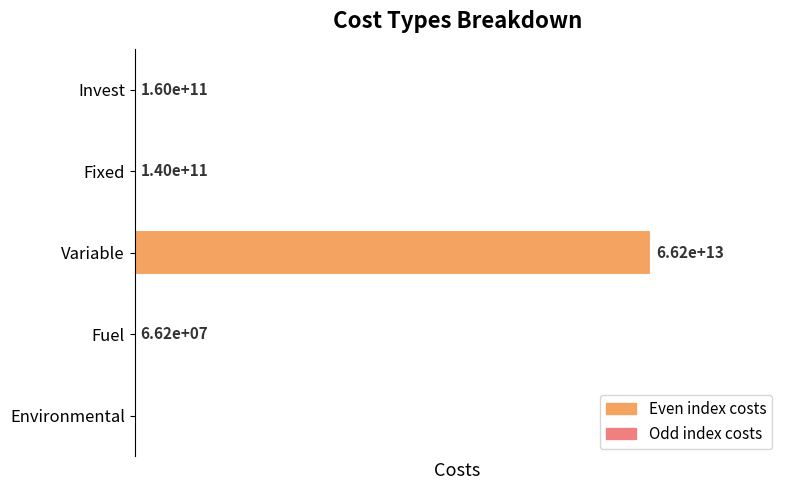

Which label corresponds to the largest value in the chart?

Variable